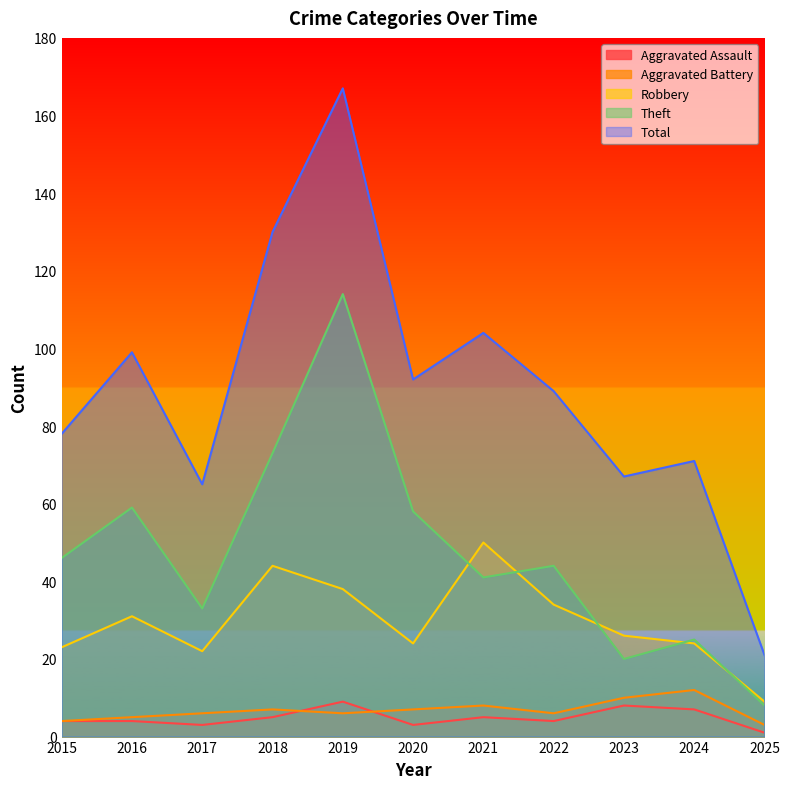

How many data points in Aggravated Assault are less than 4?

3